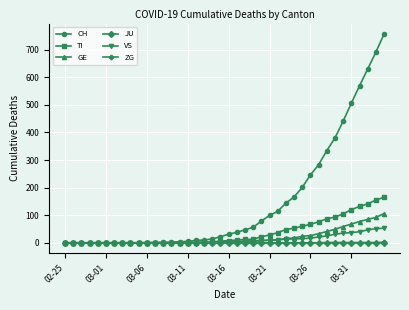

Which series has the largest range (max minus min)?

CH